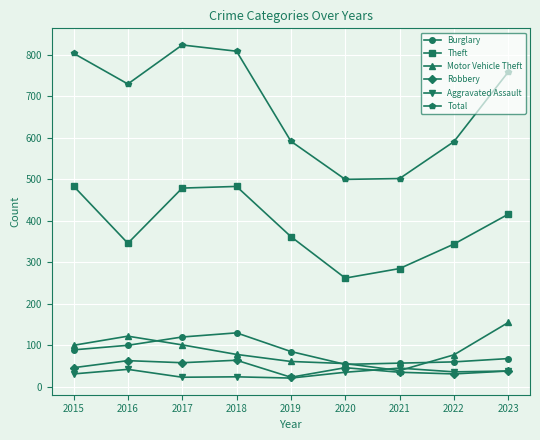

Is the value of Theft at 2020 greater than the value of Burglary at 2016?

Yes